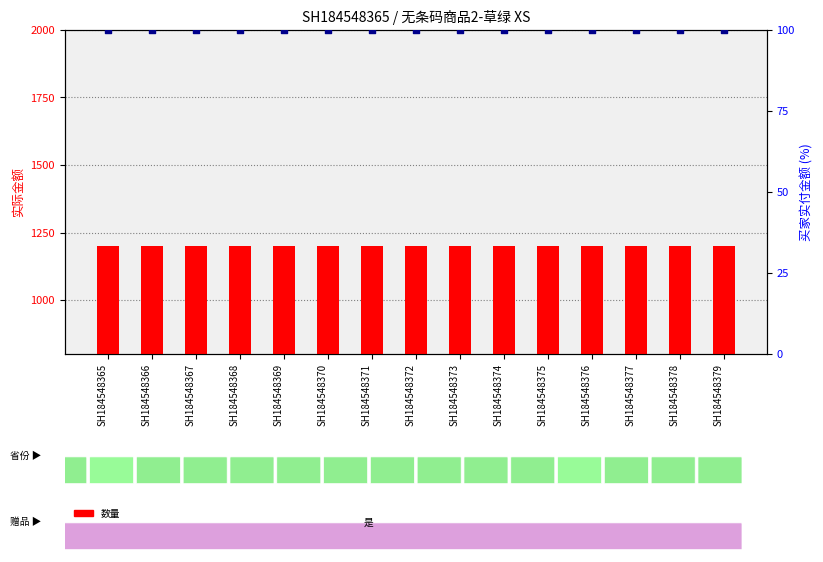

What are all the series names shown in the legend?

数量, 买家实付金额